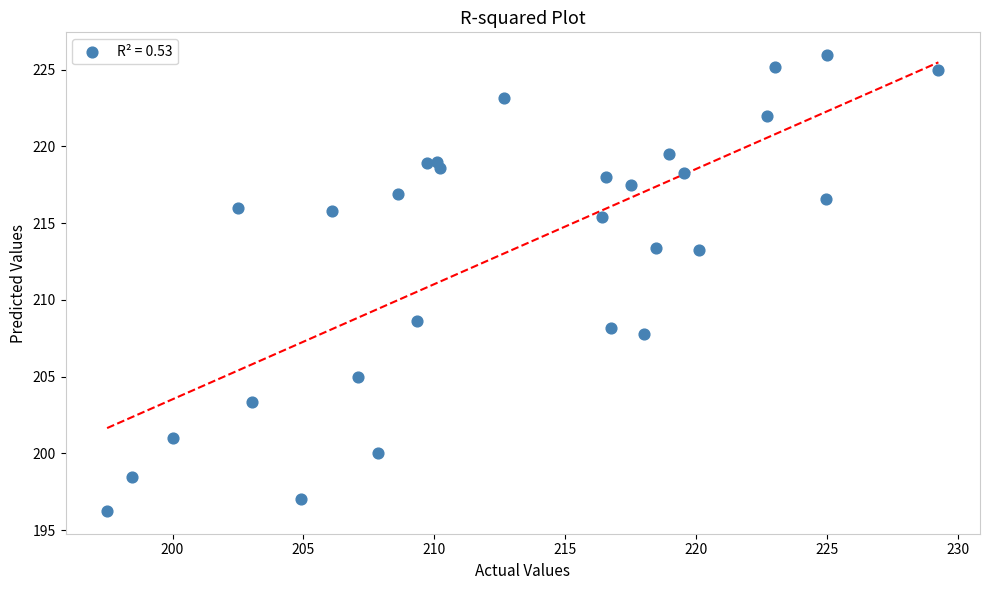

What is the range of Y values (max minus min)?

29.7